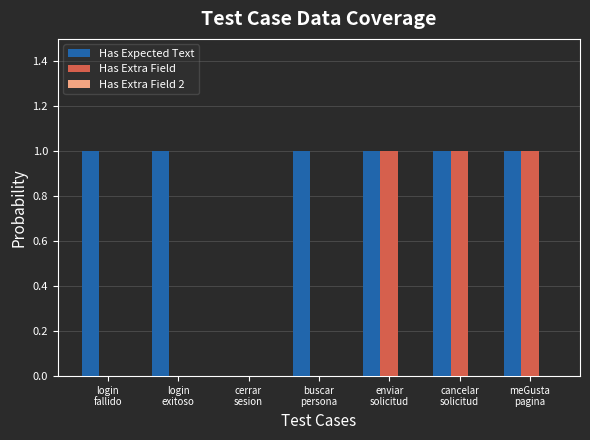

Which series has the largest total across all categories?

Has Expected Text